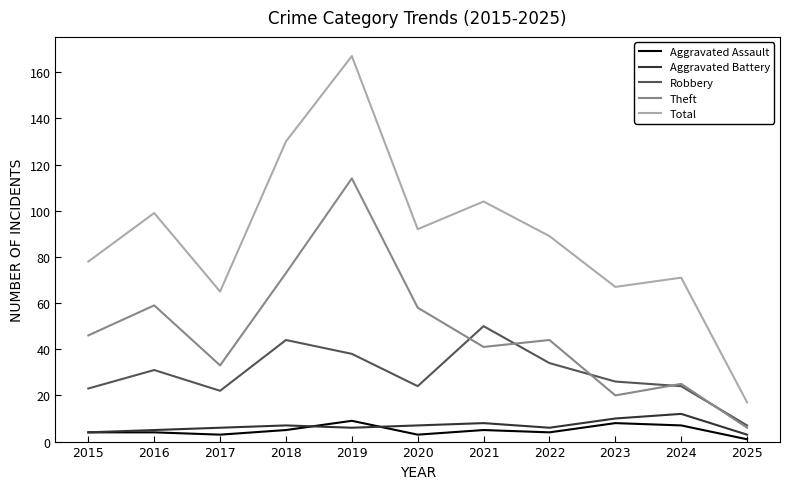

What is the total value across all series at 2018?

259